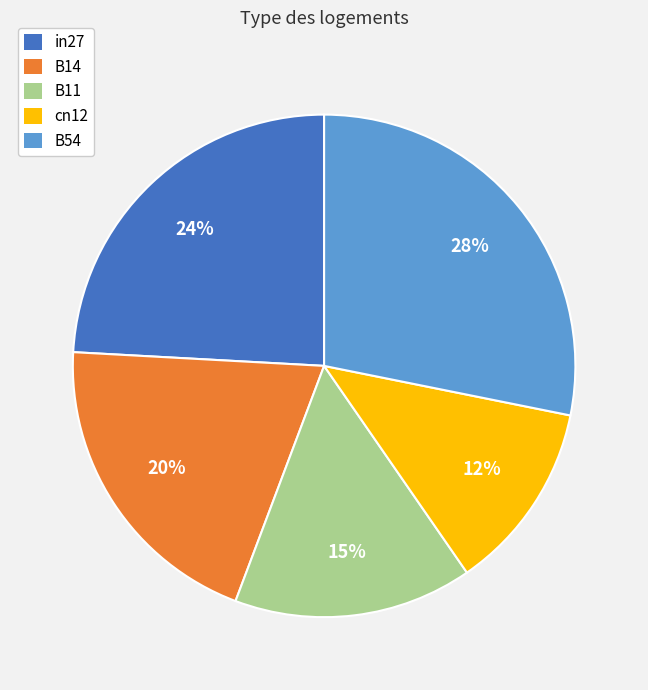

Do B11 and in27 together represent more than half of the pie?

No